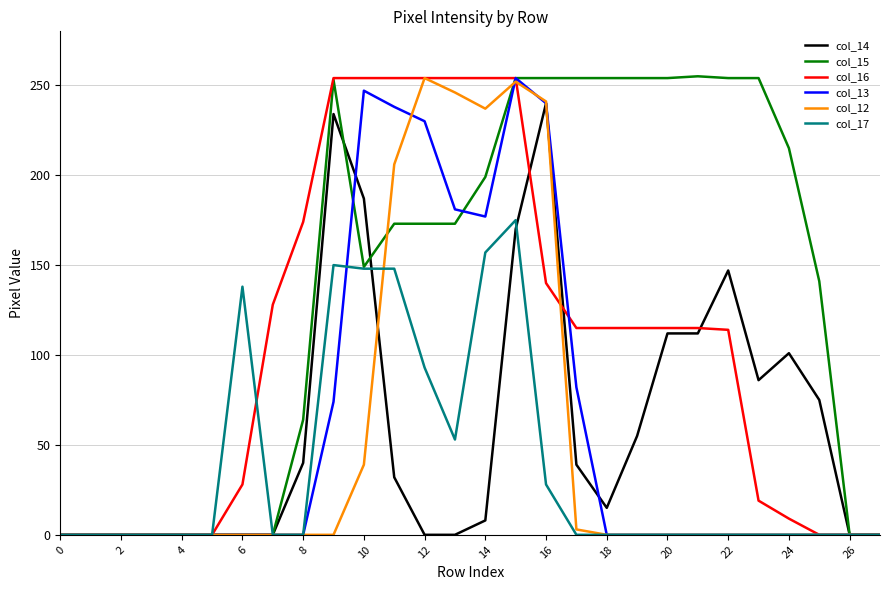

What is the sum of all col_17 values?

1090